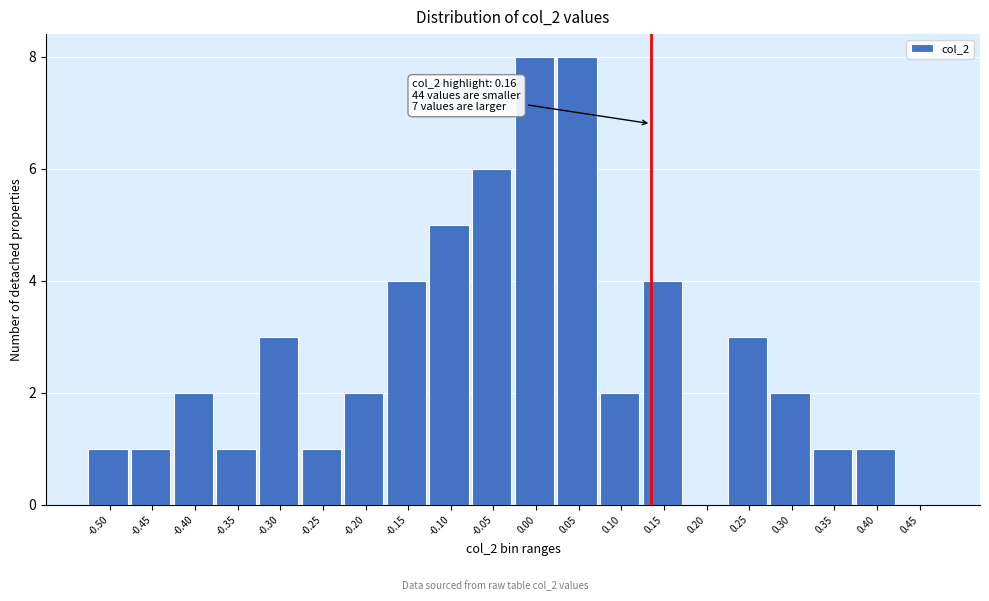

Reading left to right, transcribe all the data shown in this chart.

-0.50=1	-0.45=1	-0.40=2	-0.35=1	-0.30=3	-0.25=1	-0.20=2	-0.15=4	-0.10=5	-0.05=6	0.00=8	0.05=8	0.10=2	0.15=4	0.20=0	0.25=3	0.30=2	0.35=1	0.40=1	0.45=0